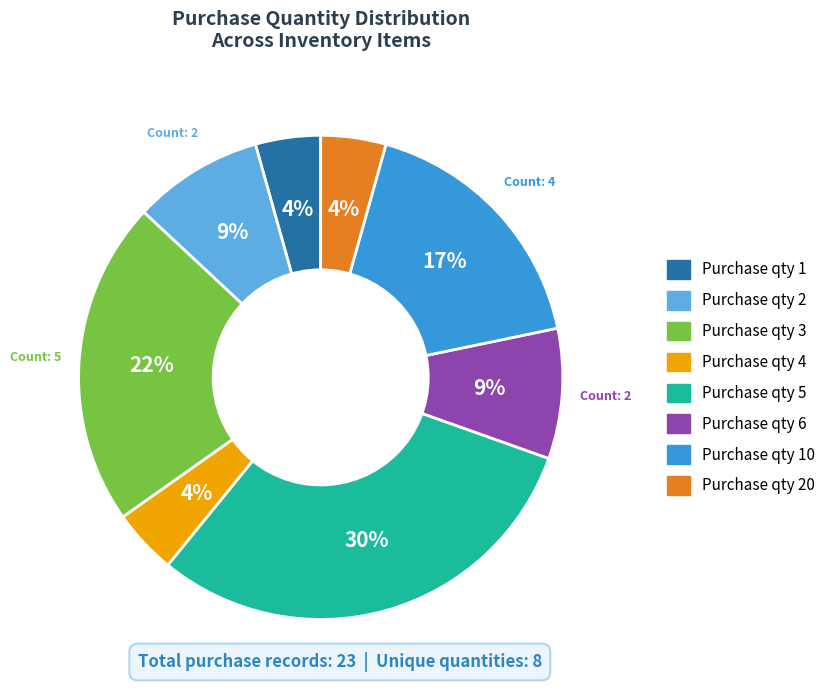

What is the ratio of the value at Purchase qty 6 to the value at Purchase qty 5?

0.3